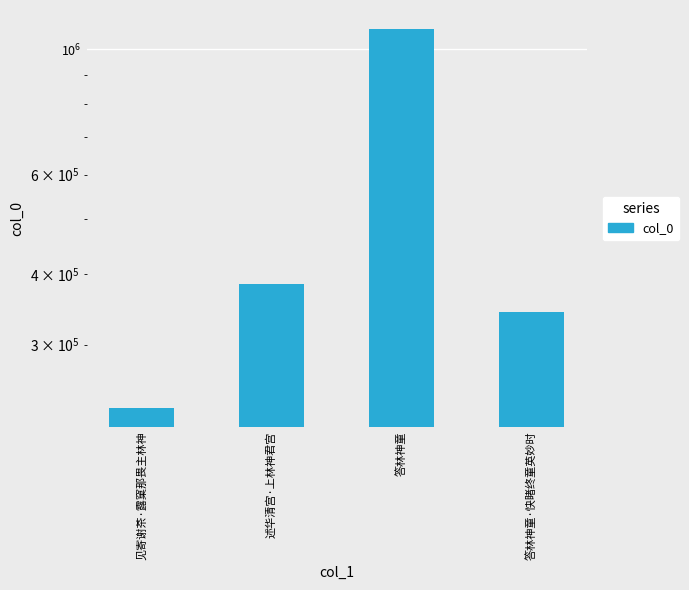

How many values exceed 383442?

1